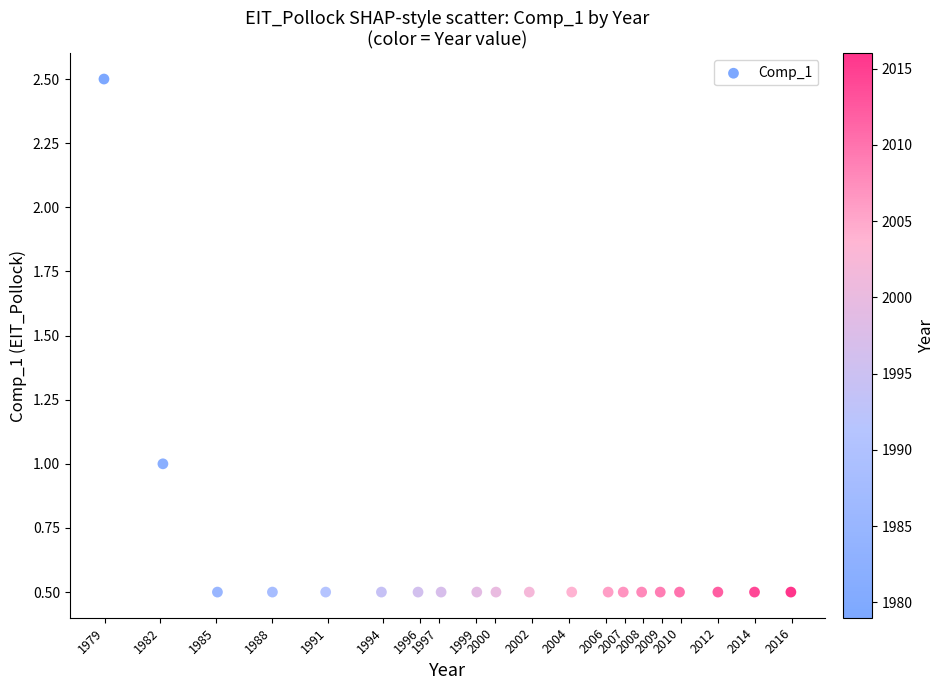

What is the range of X values (max minus min)?

37.0